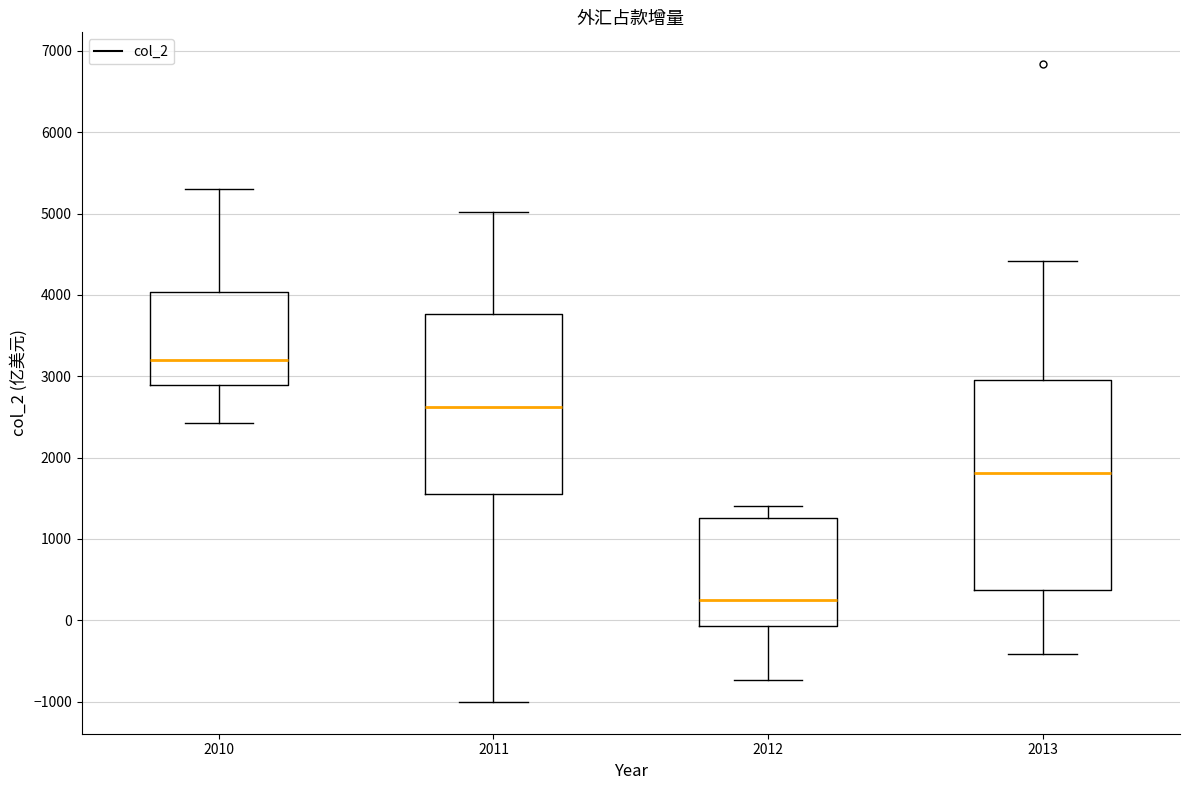

Reading left to right, read every box against the y-axis: the position of its median line, the range the box covers, and the ends of its whiskers. The values are not printed on the chart, so give them approximately, as read against the axis.

2010: median 3200, box 2900 to 4000, whiskers 2400 to 5300
2011: median 2600, box 1500 to 3800, whiskers -1000 to 5000
2012: median 200, box -100 to 1300, whiskers -700 to 1400
2013: median 1800, box 400 to 3000, whiskers -400 to 4400